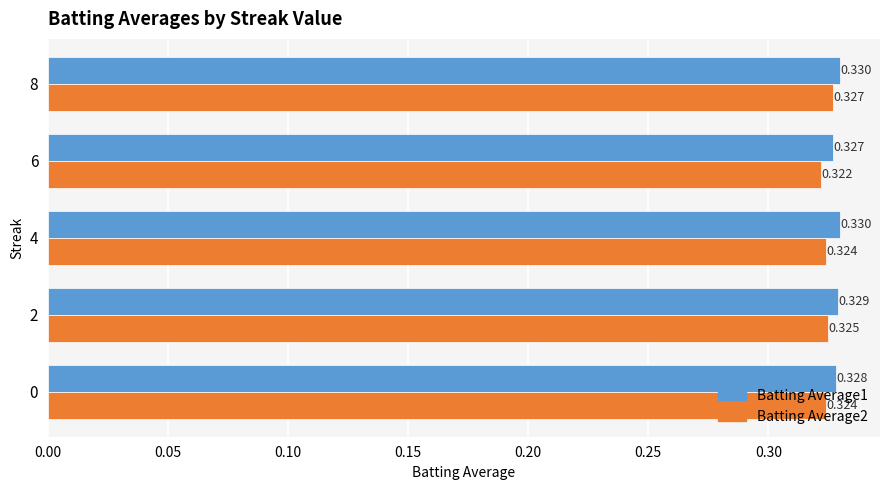

What is the sum of all Batting Average2 values?

1.6